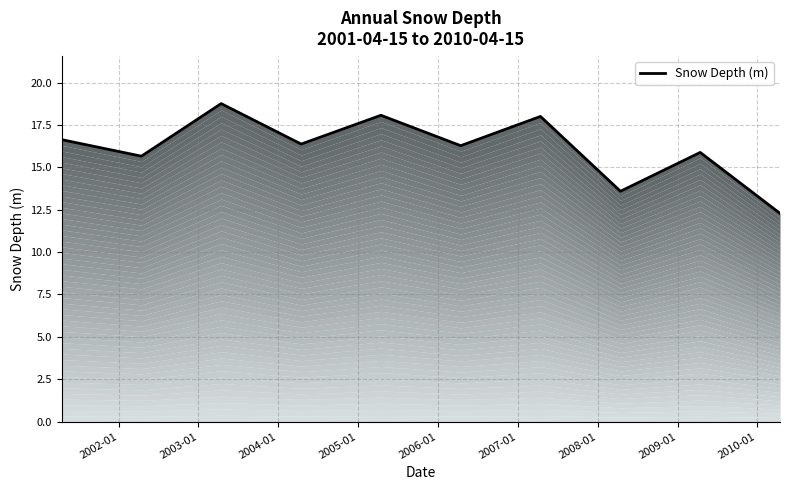

What is the change in value from 2003-01 to 2009-01?

-2.9